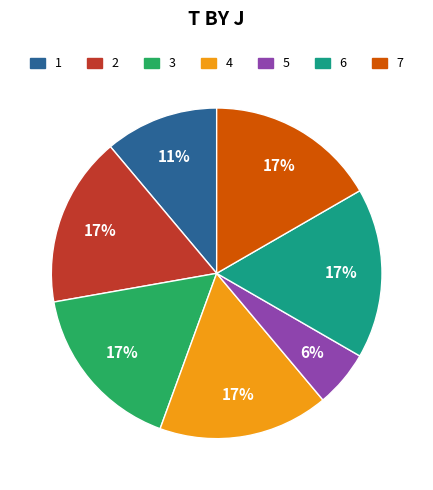

What is the smallest slice in the pie chart?

5